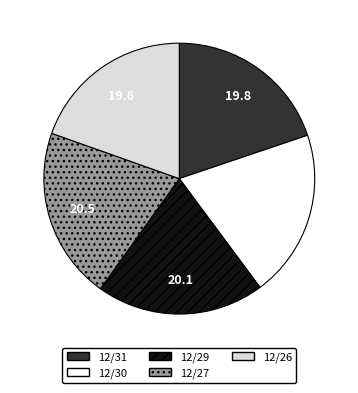

Does 12/27 account for over 50% of the chart?

No